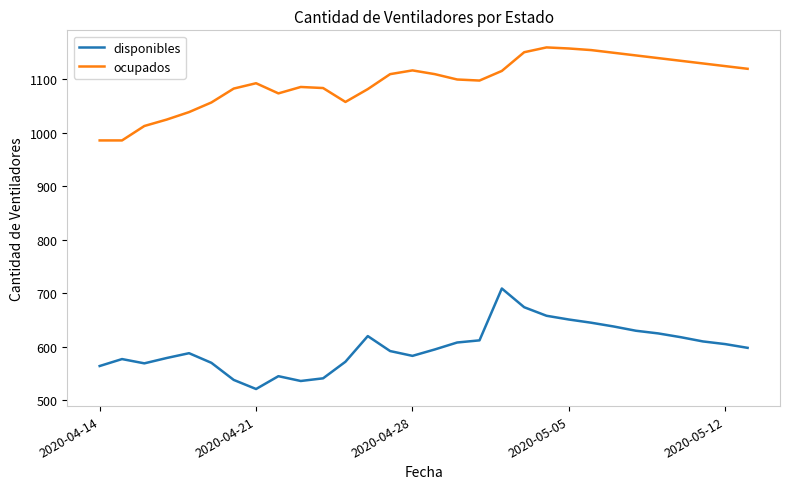

What are all the series names shown in the legend?

disponibles, ocupados